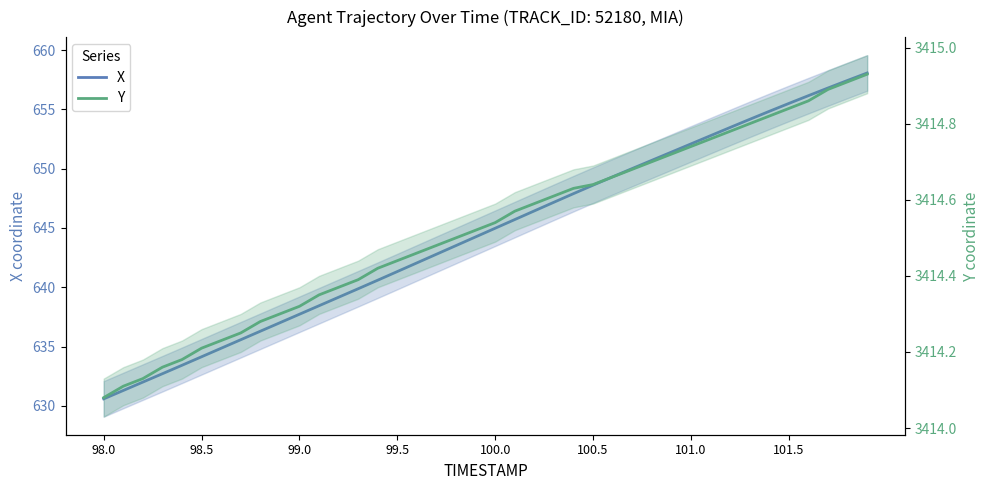

What is the value of the X point at the 32nd from the left?

652.8